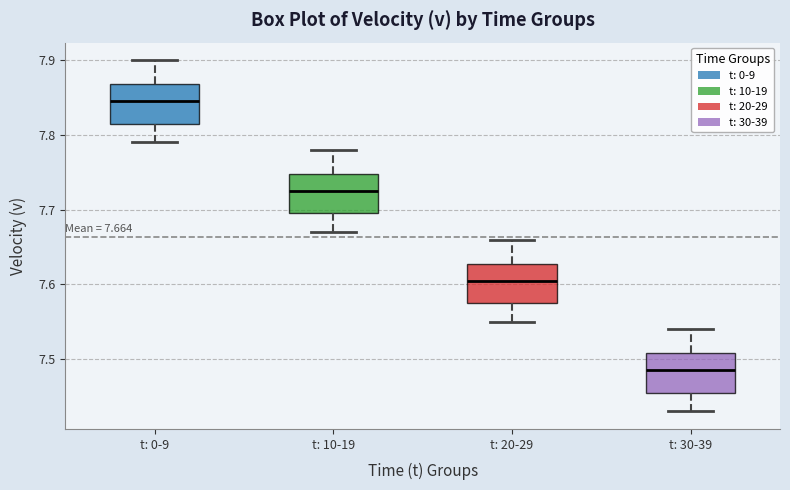

Which box has the highest median line?

t: 0-9